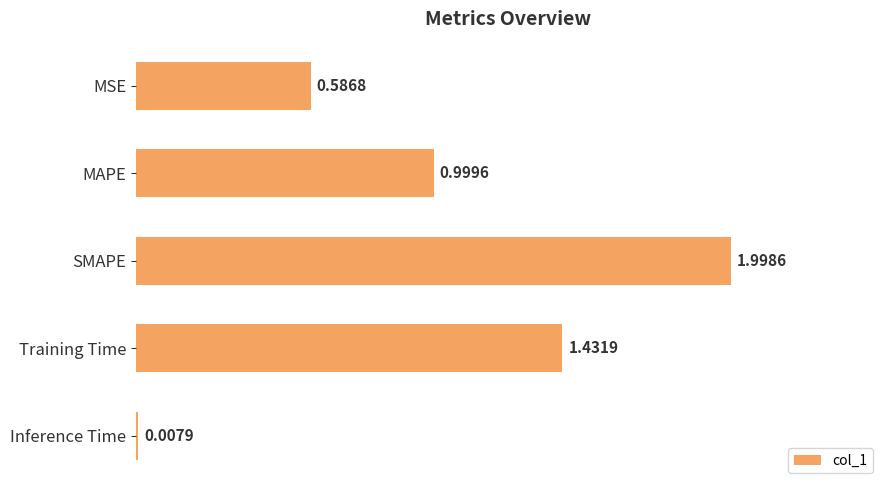

What is the greatest value displayed?

2.0